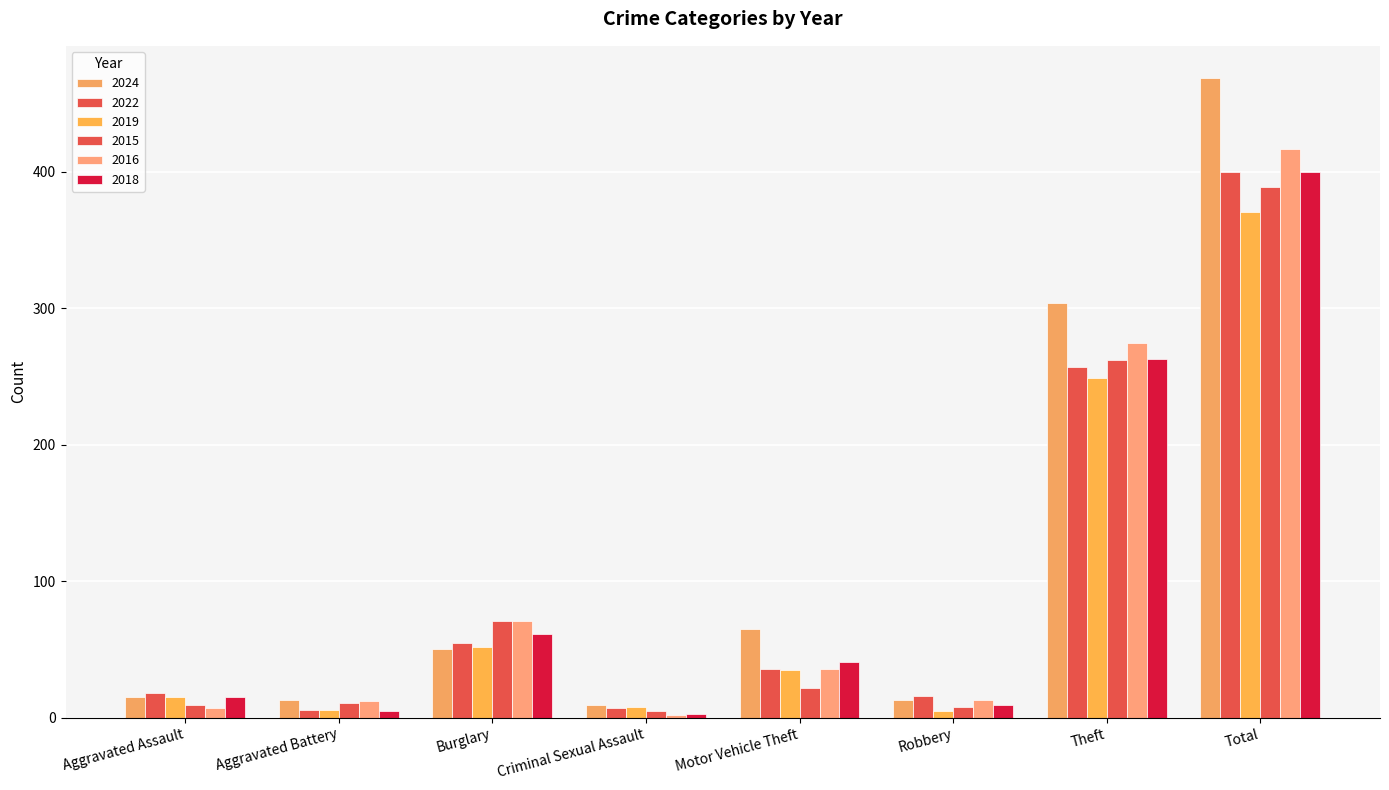

At which label does 2015 reach its peak?

Total